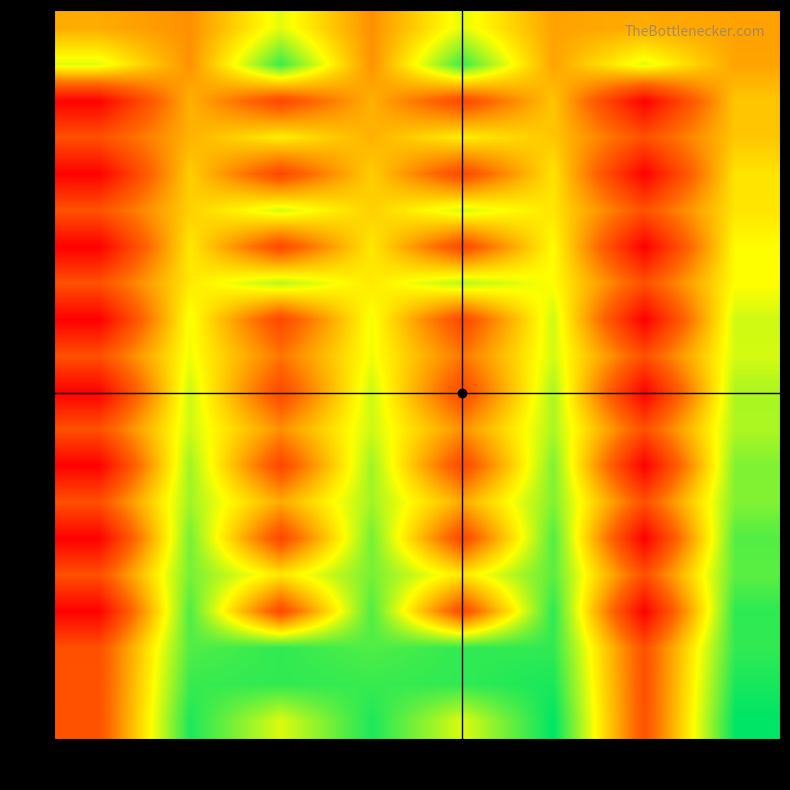

How many series are shown in this chart?

20